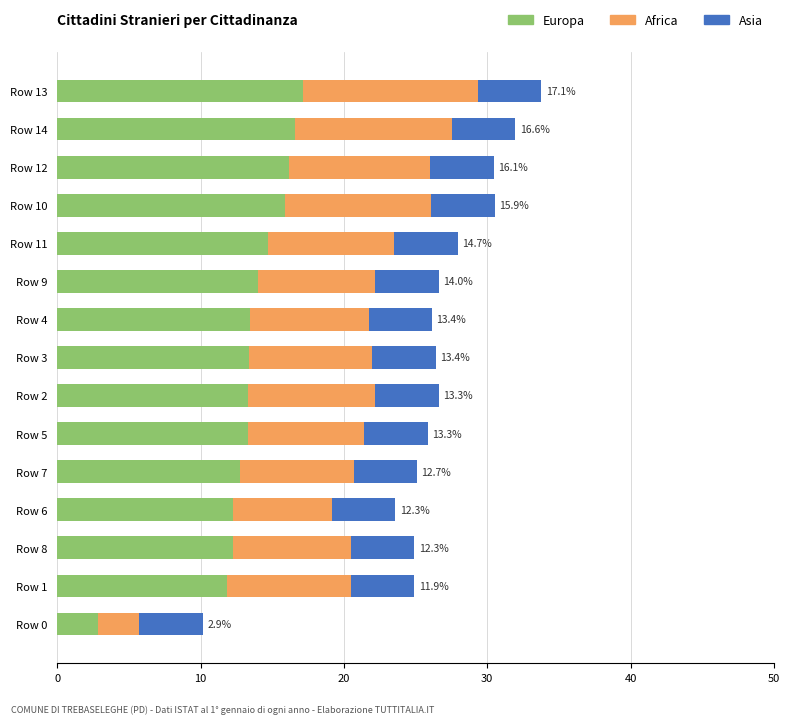

What is the total value across all series at Row 3?

26.4